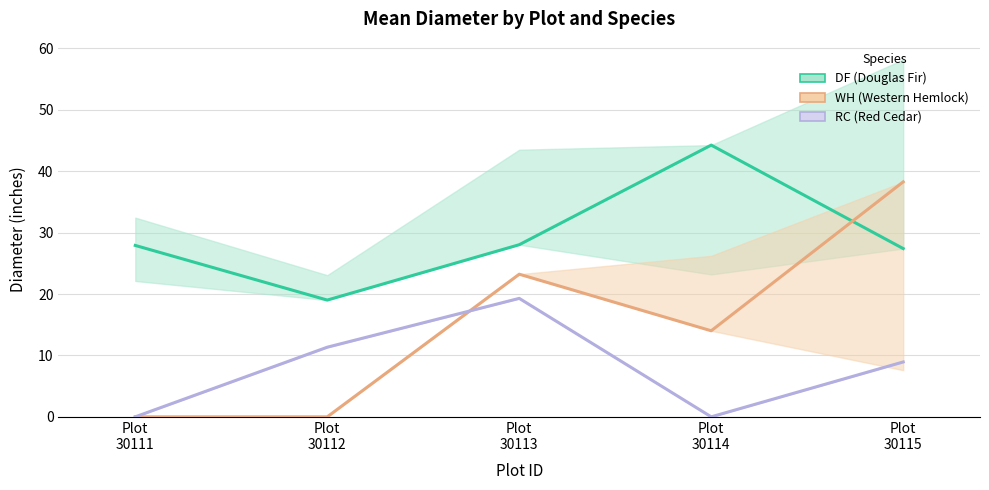

Is it true that RC equals 8.9 at Plot
30115?

True